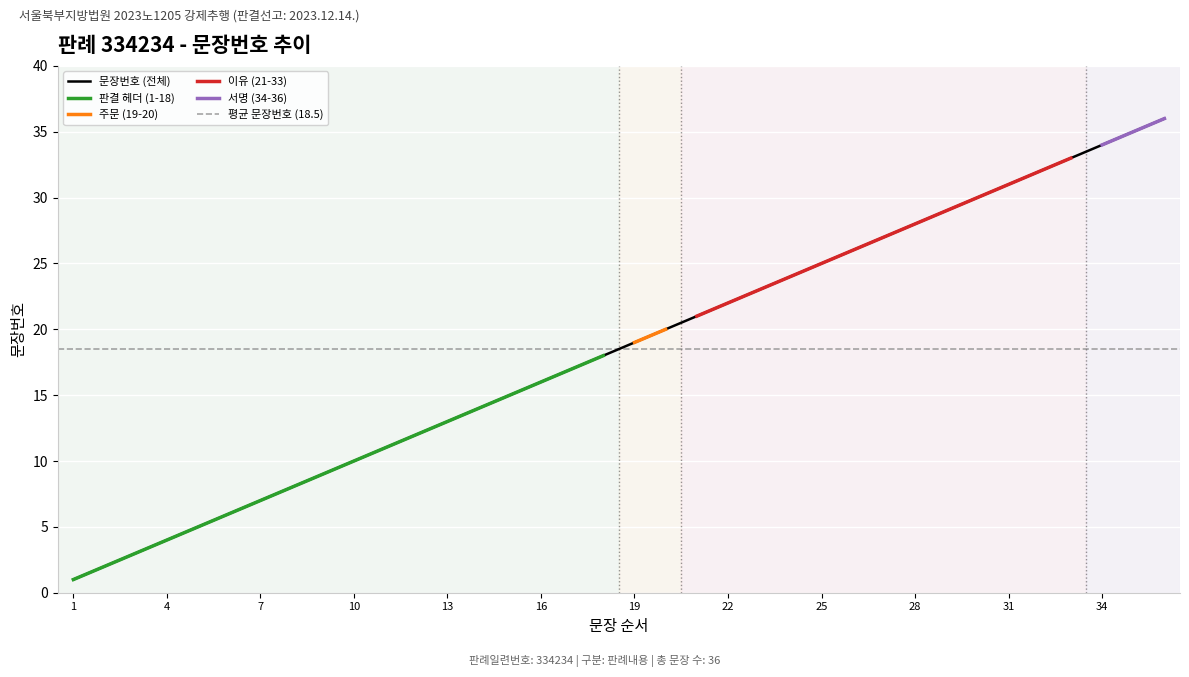

What is the maximum value shown in the chart?

36